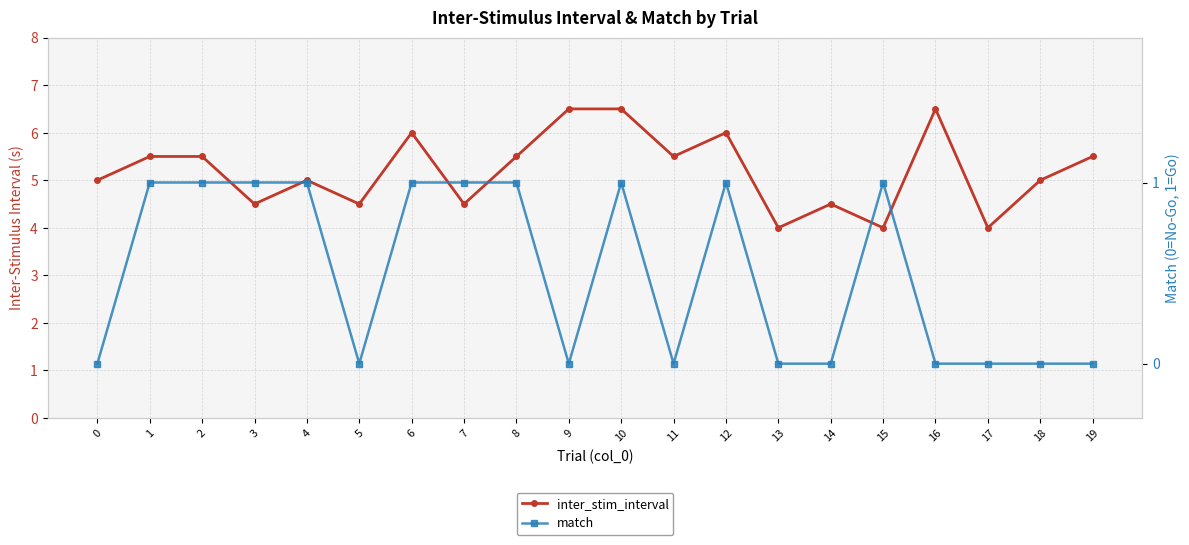

What is the total value across all series at 2?

6.5